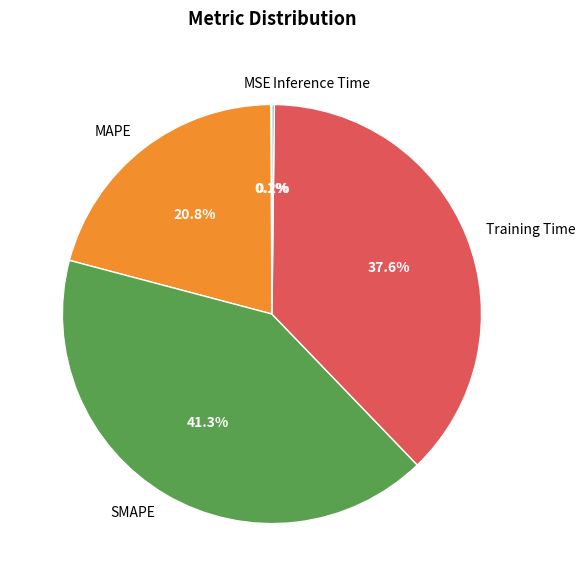

What percentage is NOT represented by Training Time?

62.4%